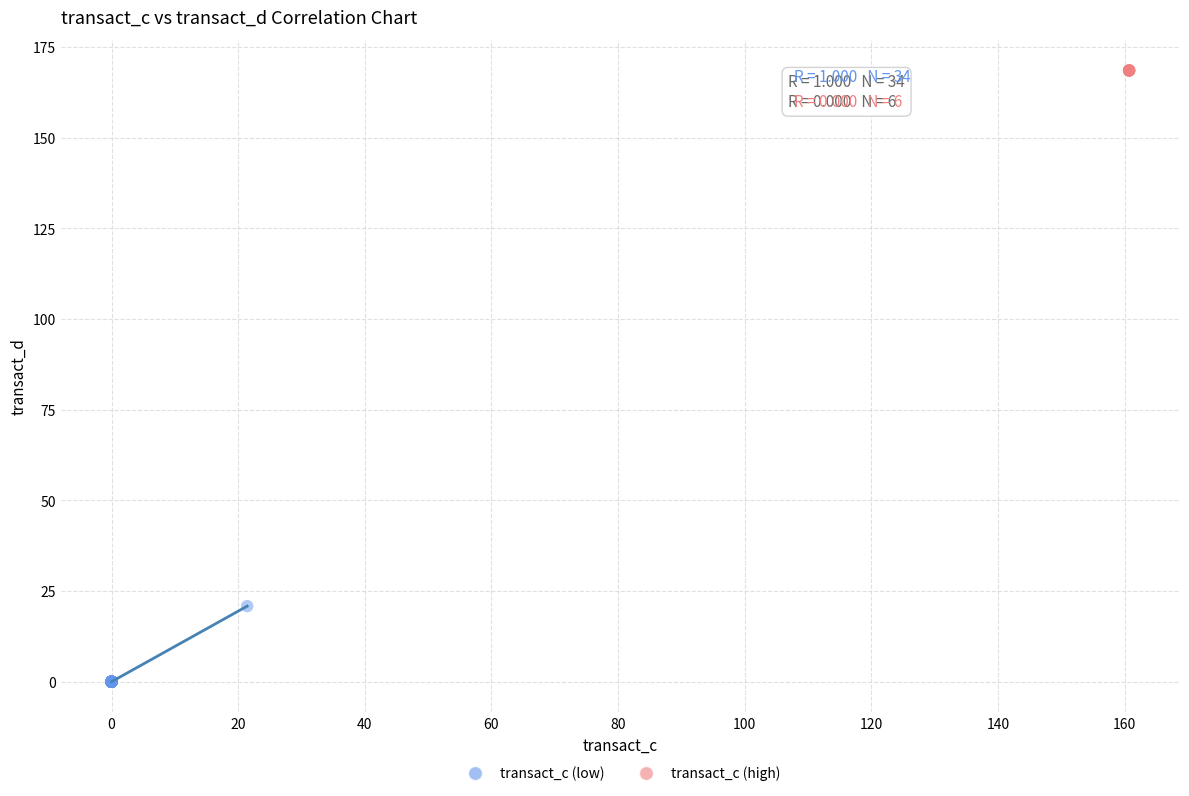

Which series contains the highest Y value?

transact_c (high)